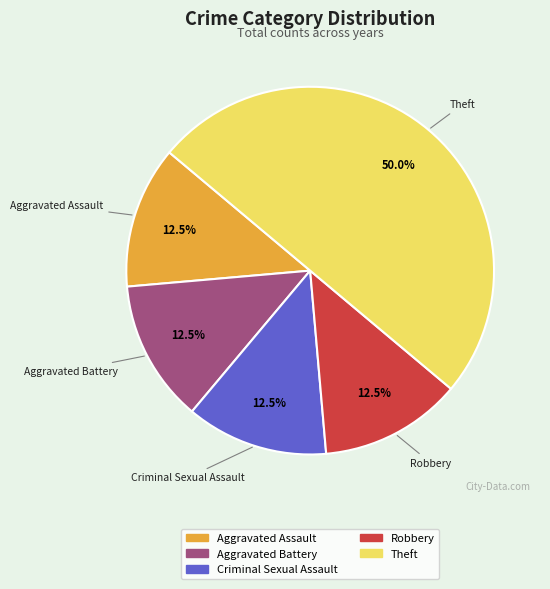

How many segments does this pie chart have?

5